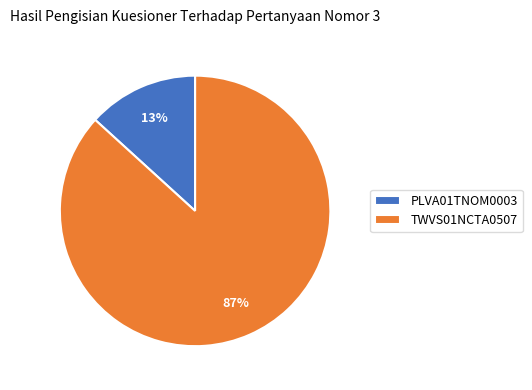

What is the smallest slice in the pie chart?

PLVA01TNOM0003